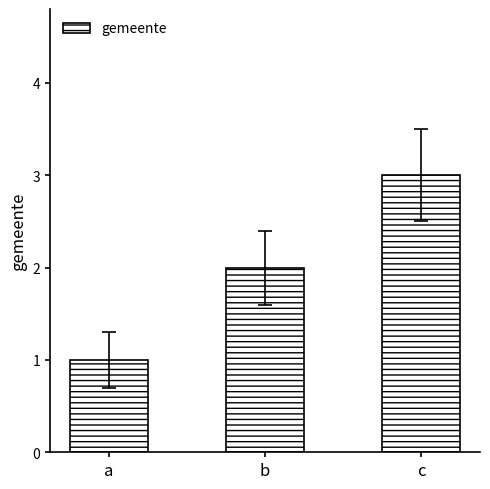

What is the change in value from a to b?

+1